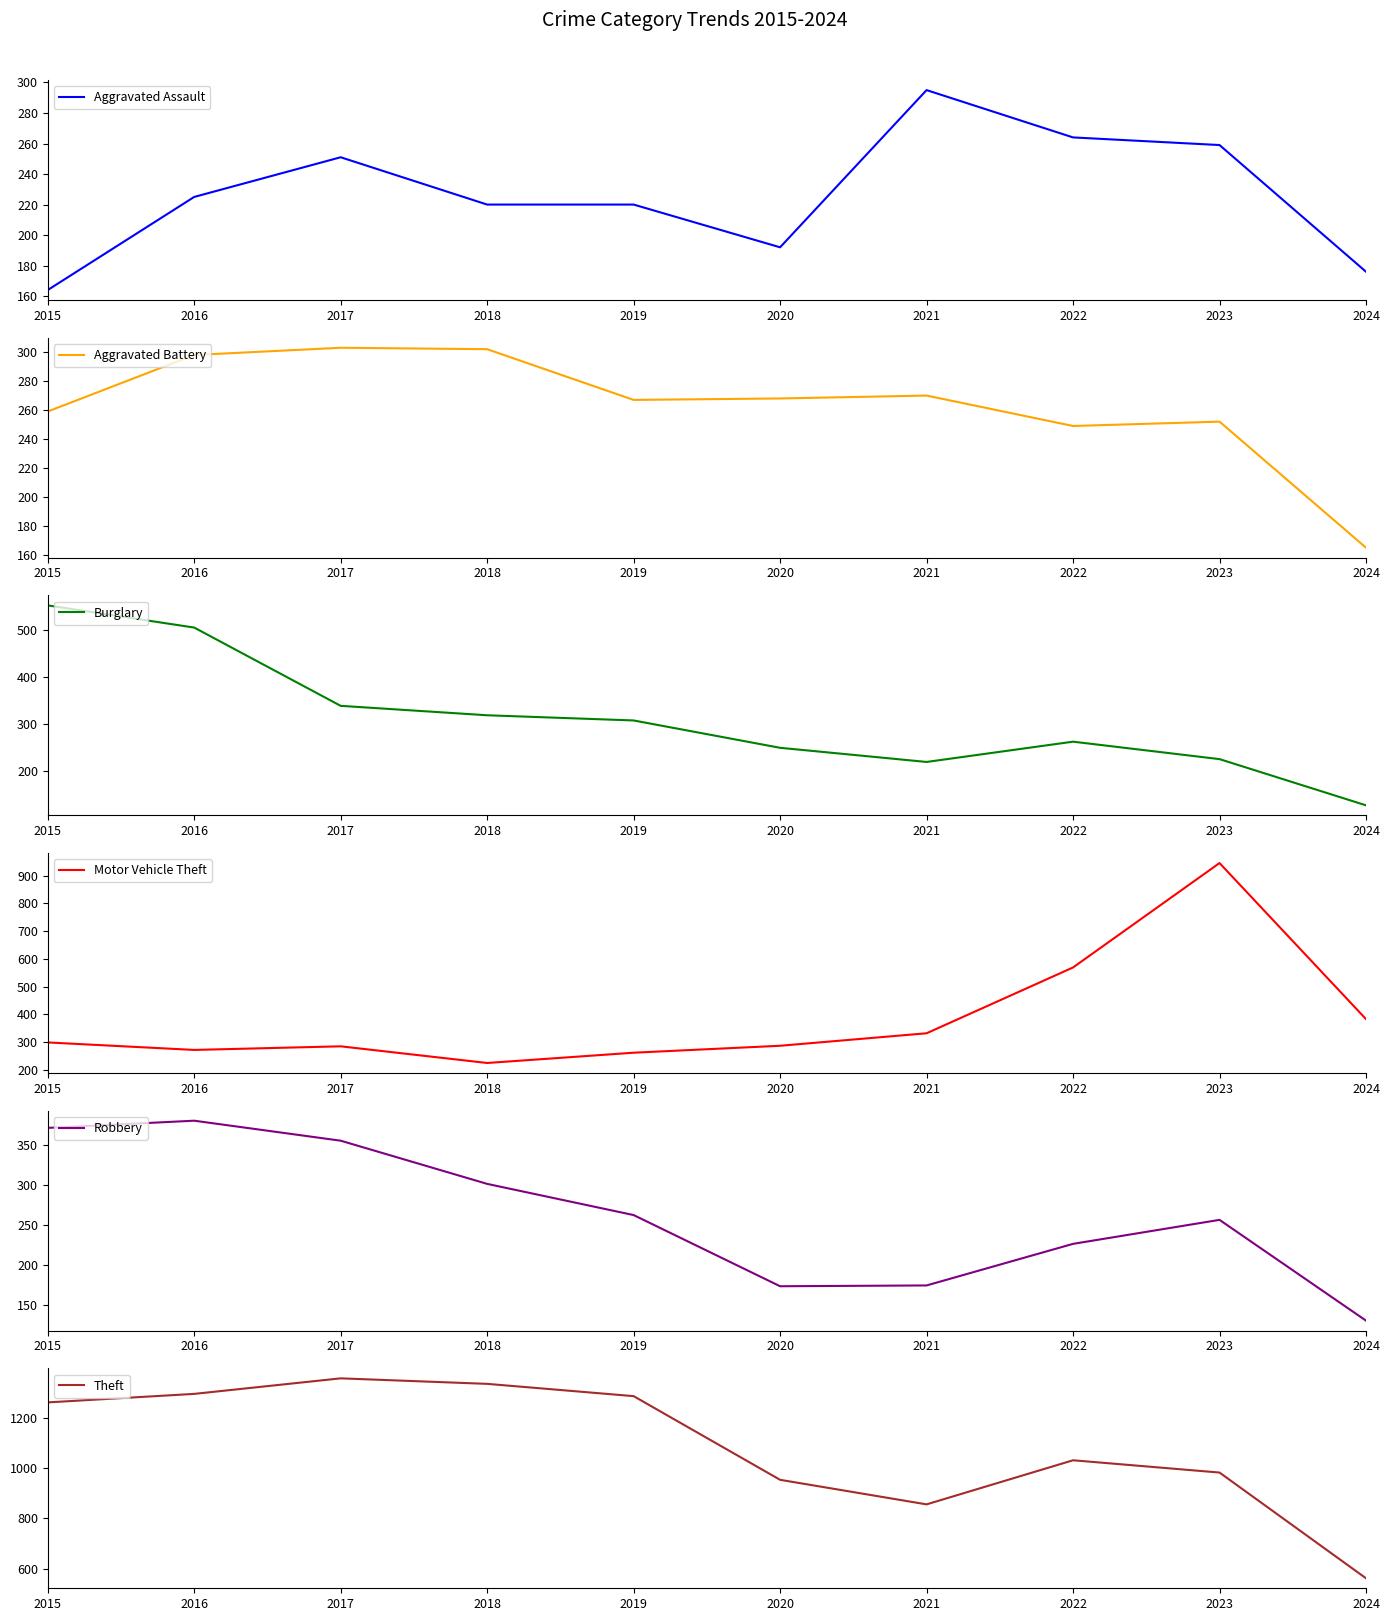

What is the difference between the Motor Vehicle Theft values at 2016 and 2019?

10